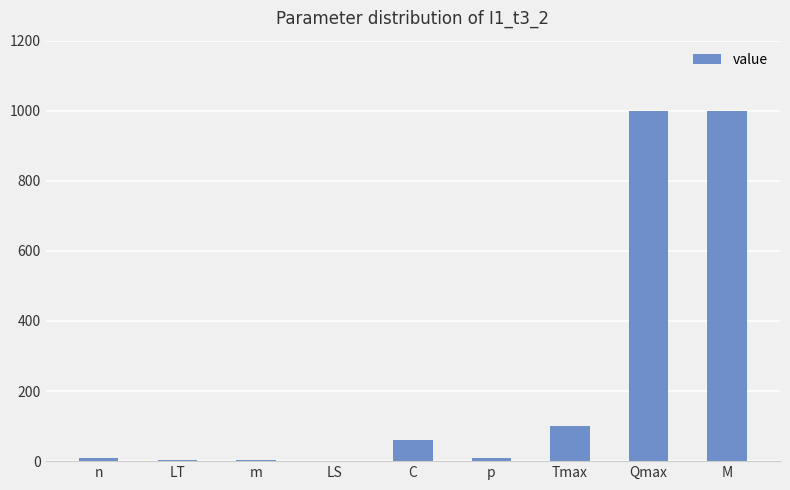

At which label is the value closest to 500?

Tmax